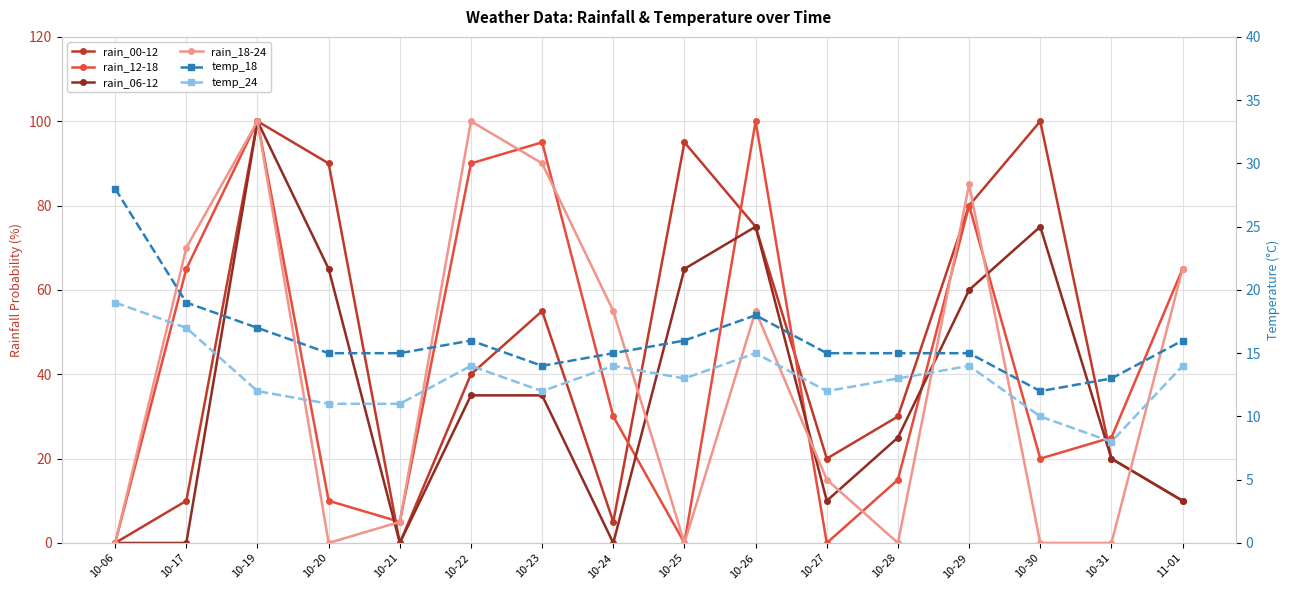

What is the label of the 9th point from the right?

10-24